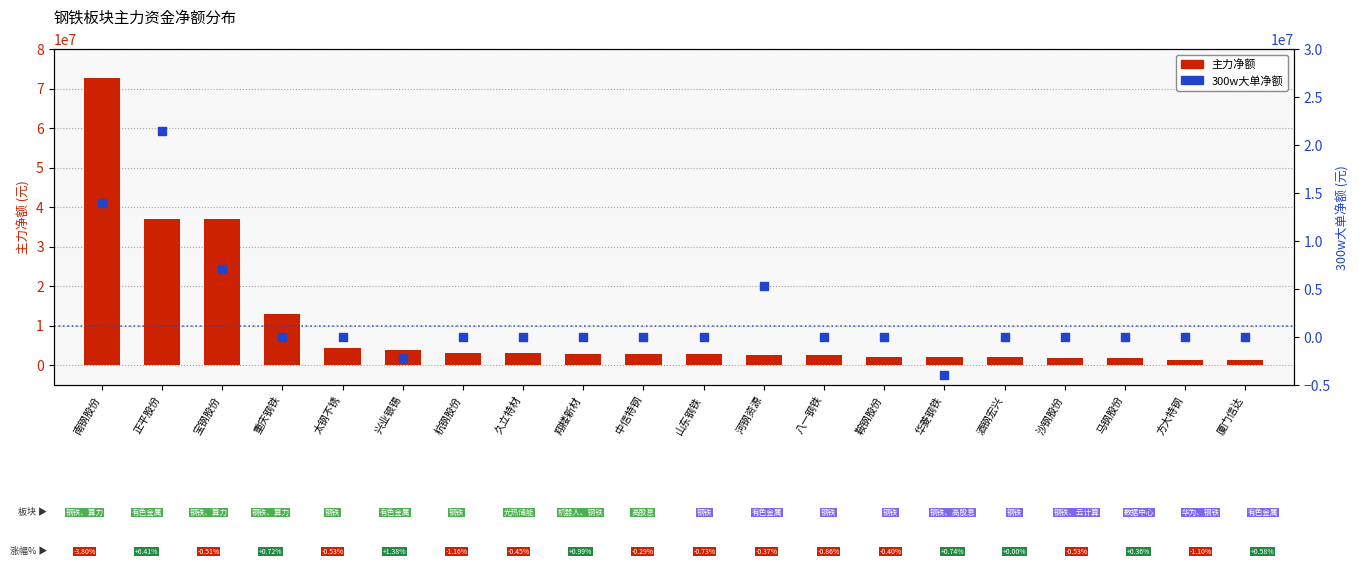

Which series has the largest total across all categories?

主力净额